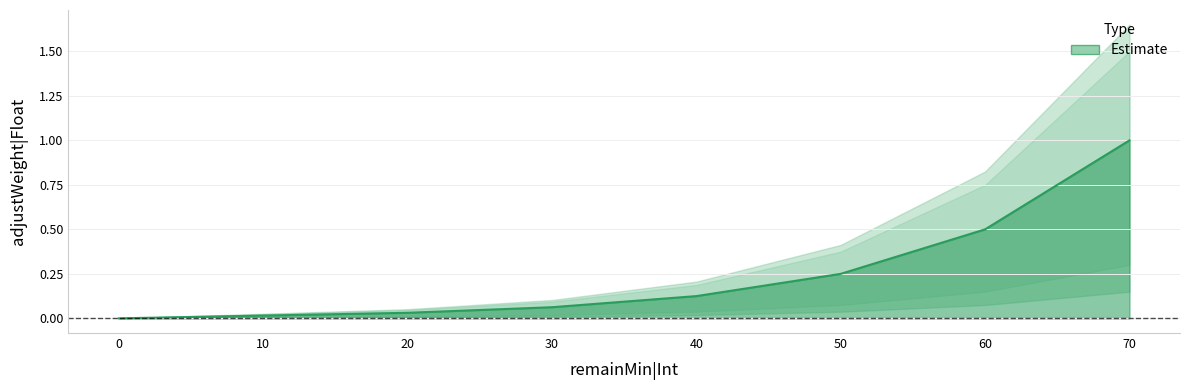

What is the sum of all values?

2.0